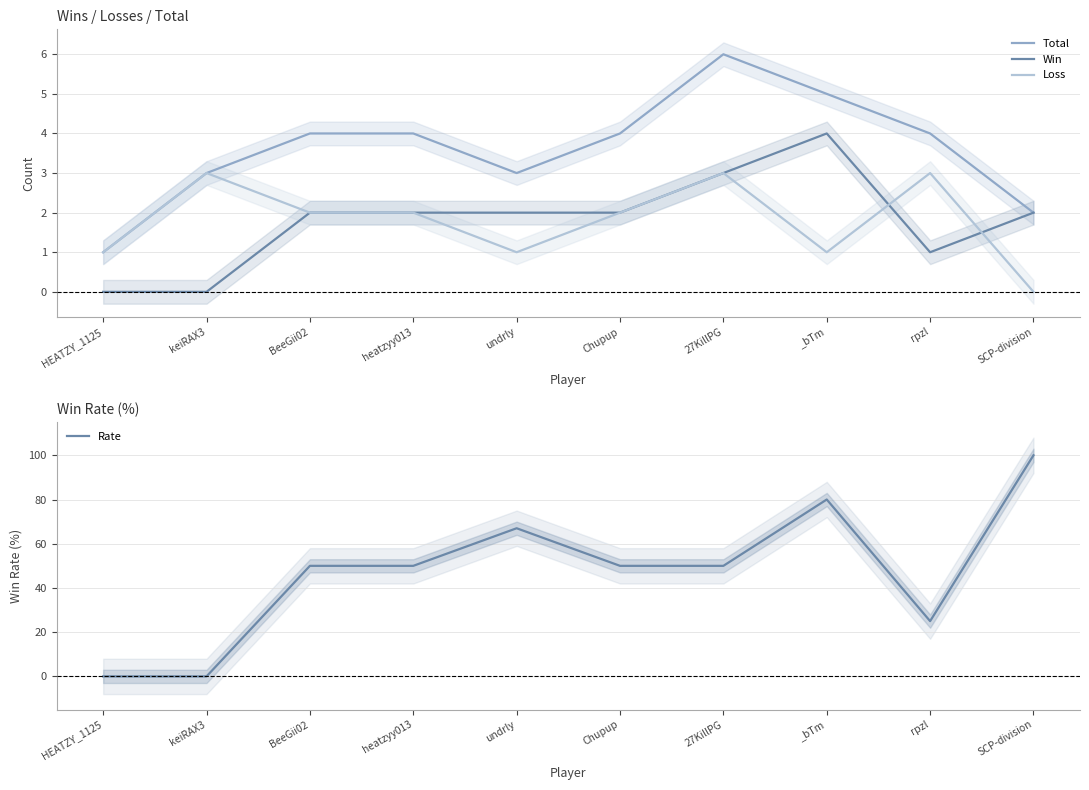

What is the difference between the highest and lowest values at rpzl?

24